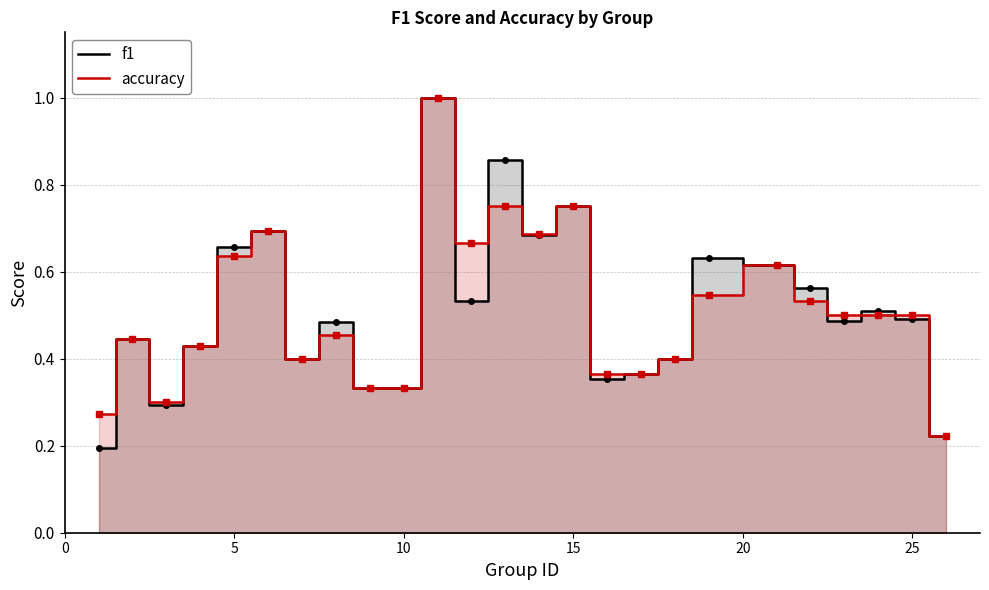

At how many categories does at least one series exceed 0?

25